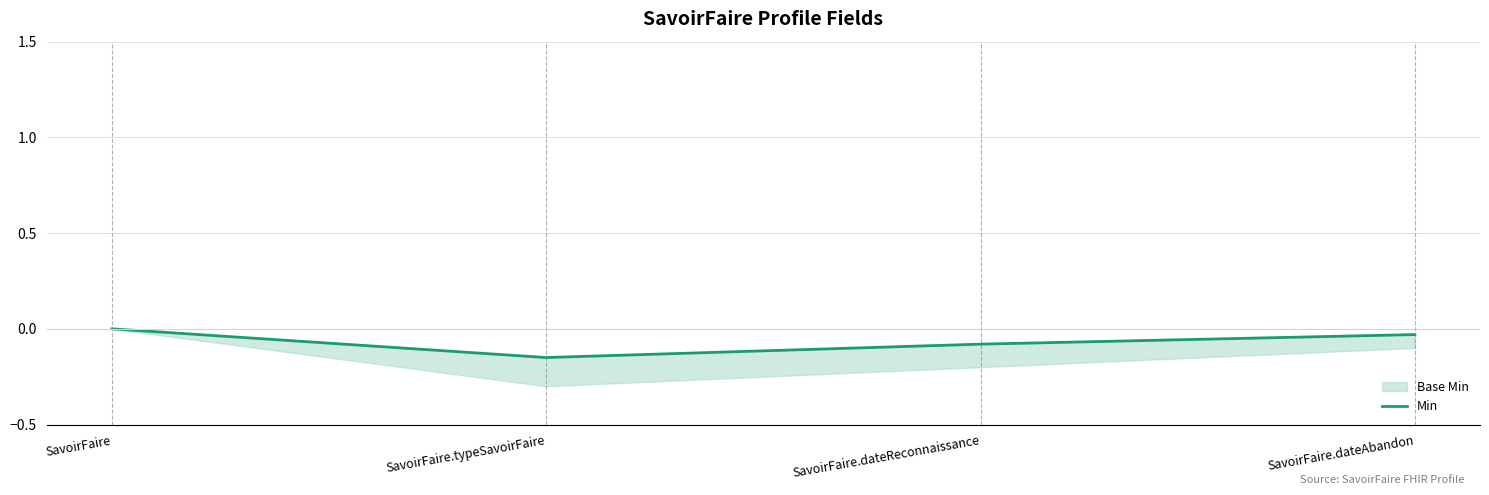

Reading left to right, extract all data points from this chart.

SavoirFaire=0.0	SavoirFaire.typeSavoirFaire=-0.1	SavoirFaire.dateReconnaissance=-0.1	SavoirFaire.dateAbandon=-0.0